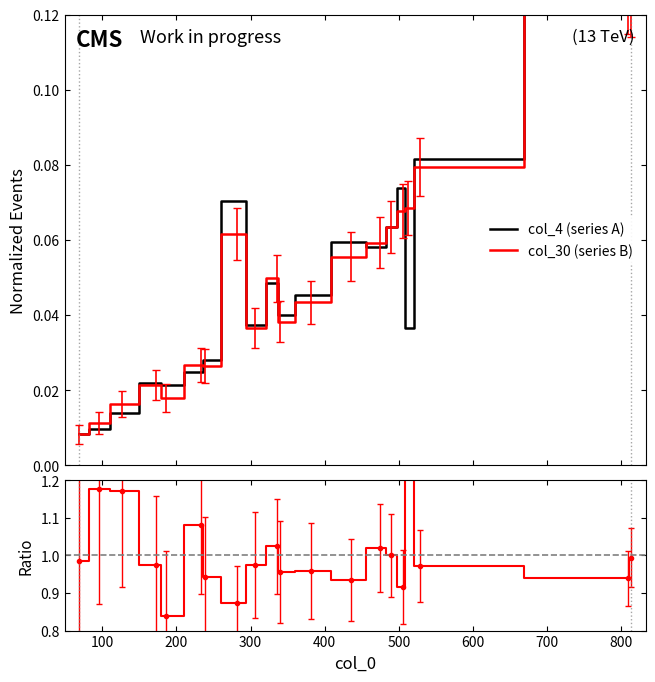

Is the value of col_30 (series B) at 600 greater than the value of col_4 (series A) at 14?

No